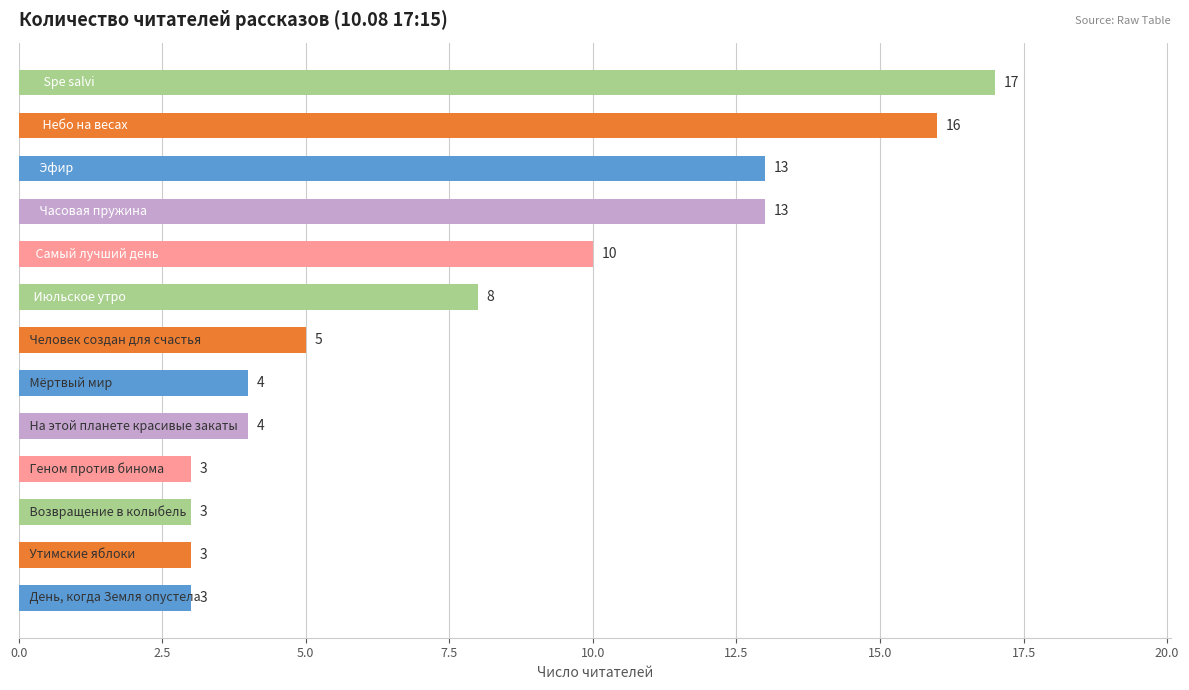

What is the average value?

8